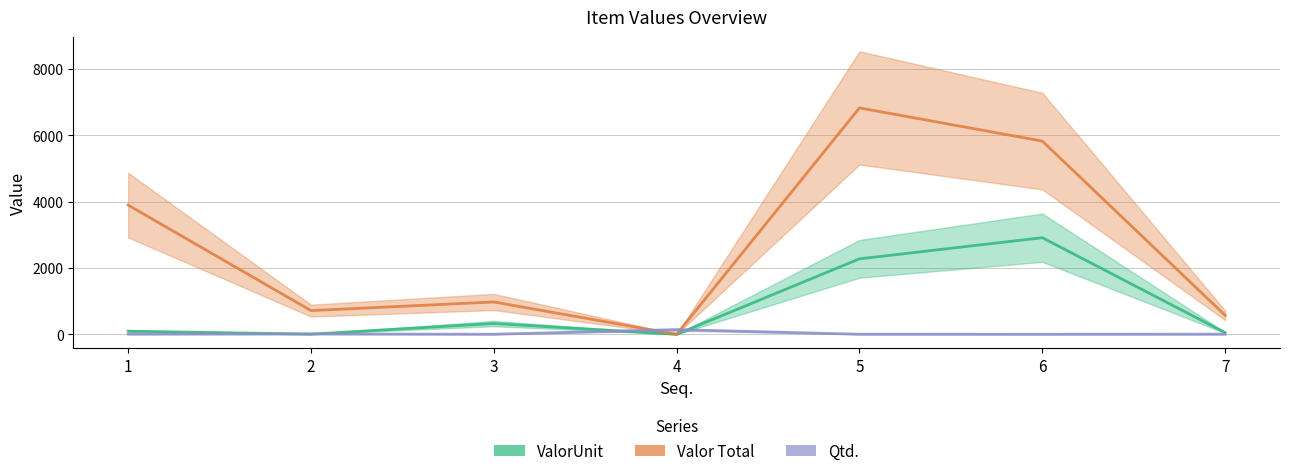

Which category has the highest value in the Qtd. series?

4